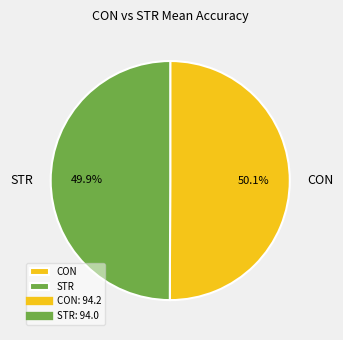

To the nearest percent, what percentage of the pie is STR?

50%